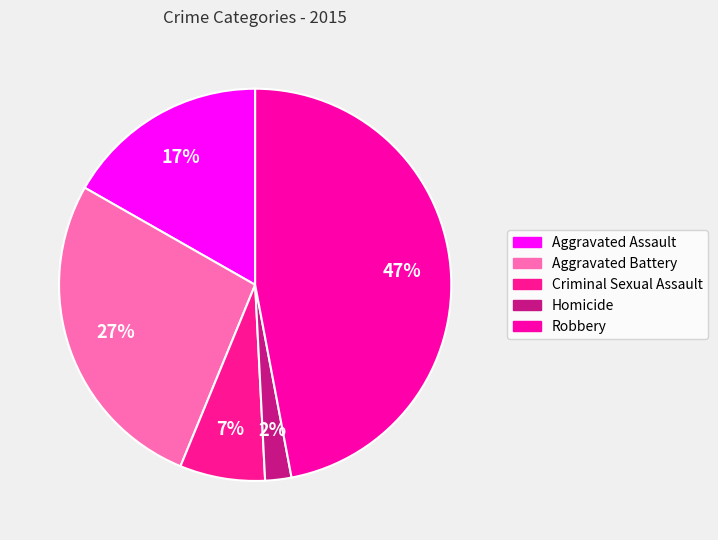

To the nearest percent, what is the difference between the largest and smallest slice percentages?

45%